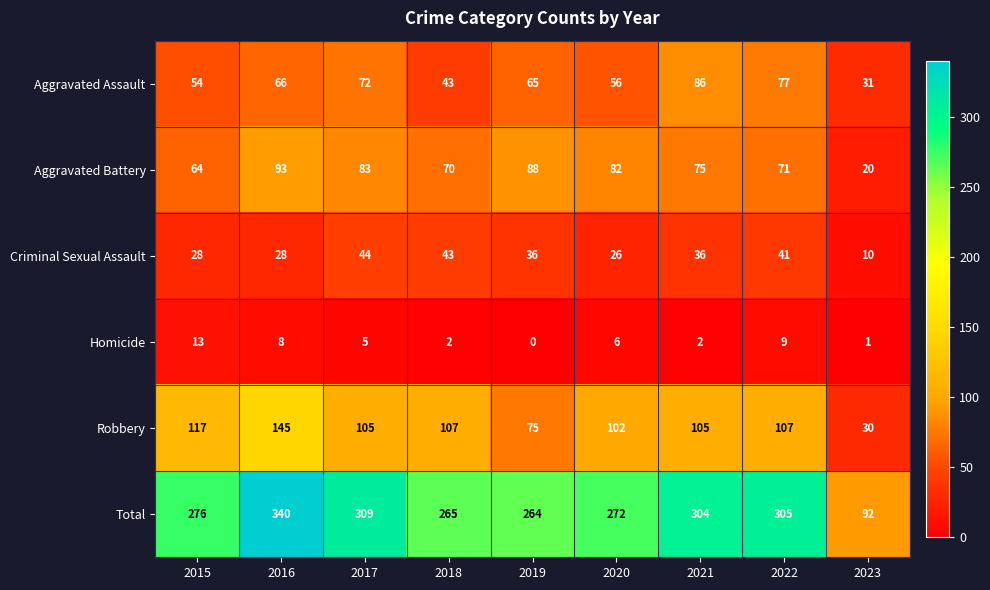

What is the difference between the maximum and second lowest values in the Homicide series?

12